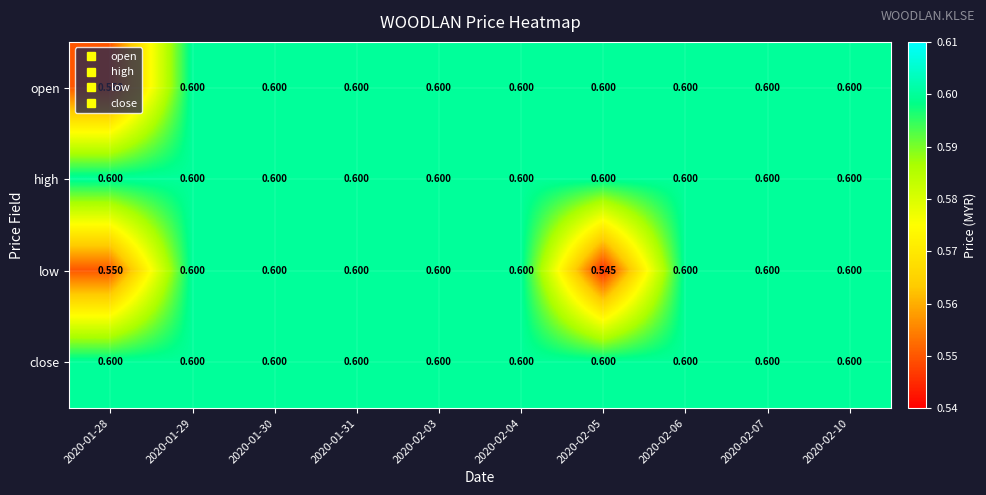

Which series changed the most between 2020-01-28 and 2020-02-05?

open